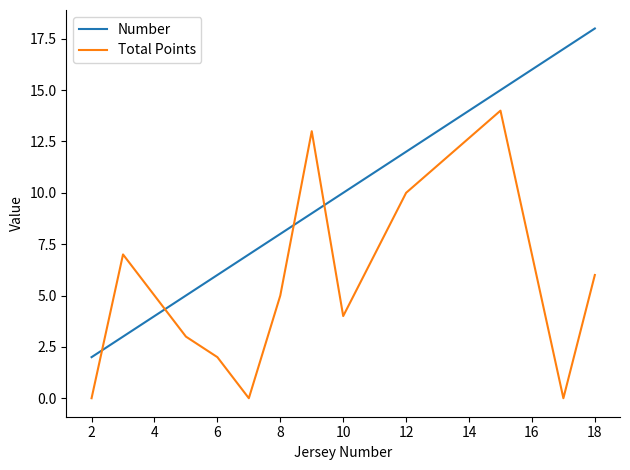

Which series has the largest total across all categories?

Number